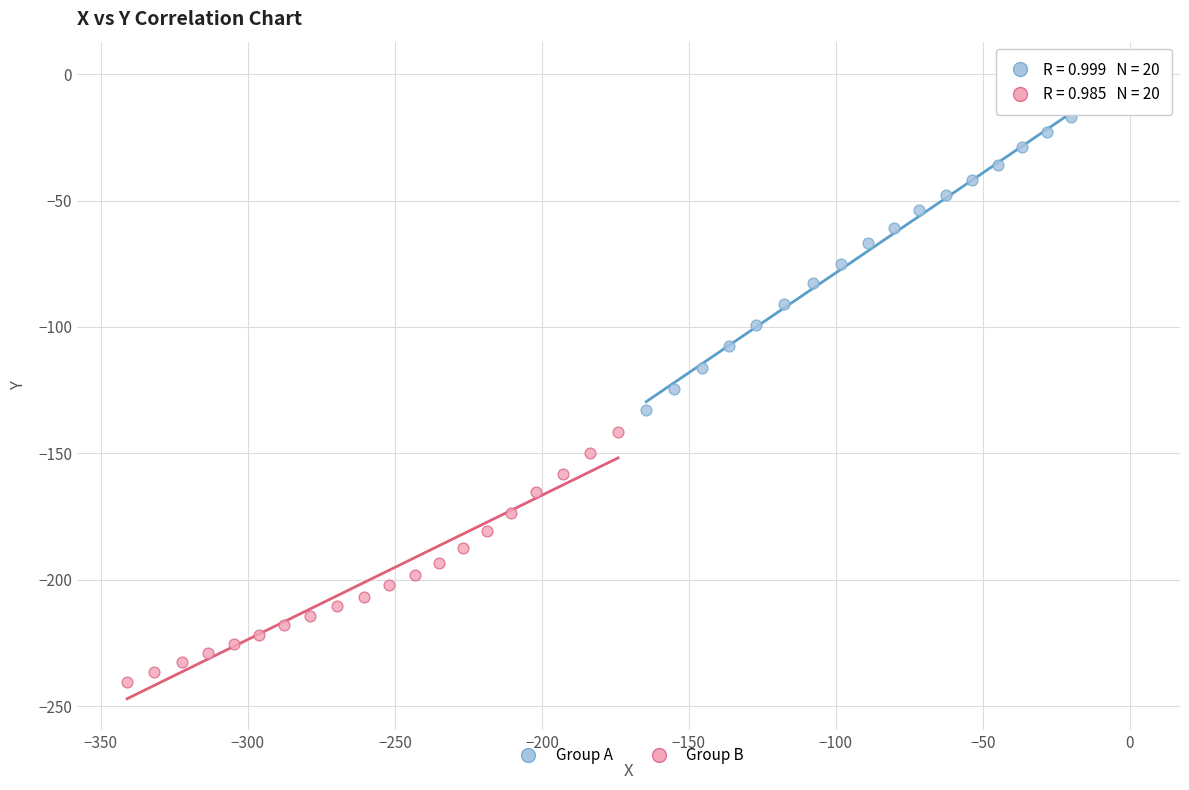

Which series reaches the minimum Y coordinate?

Group B